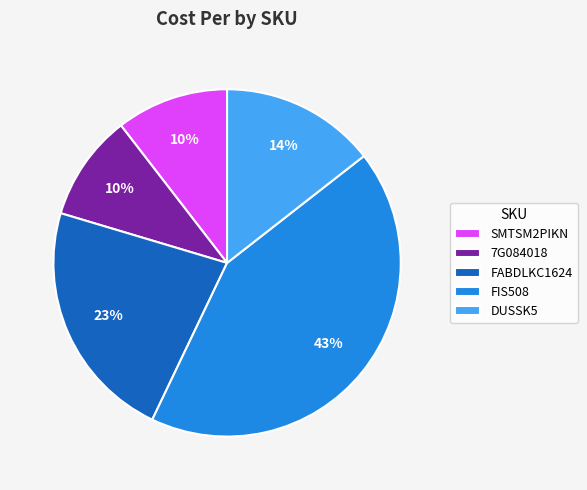

To the nearest percent, what is the combined percentage of FIS508 and DUSSK5?

57%